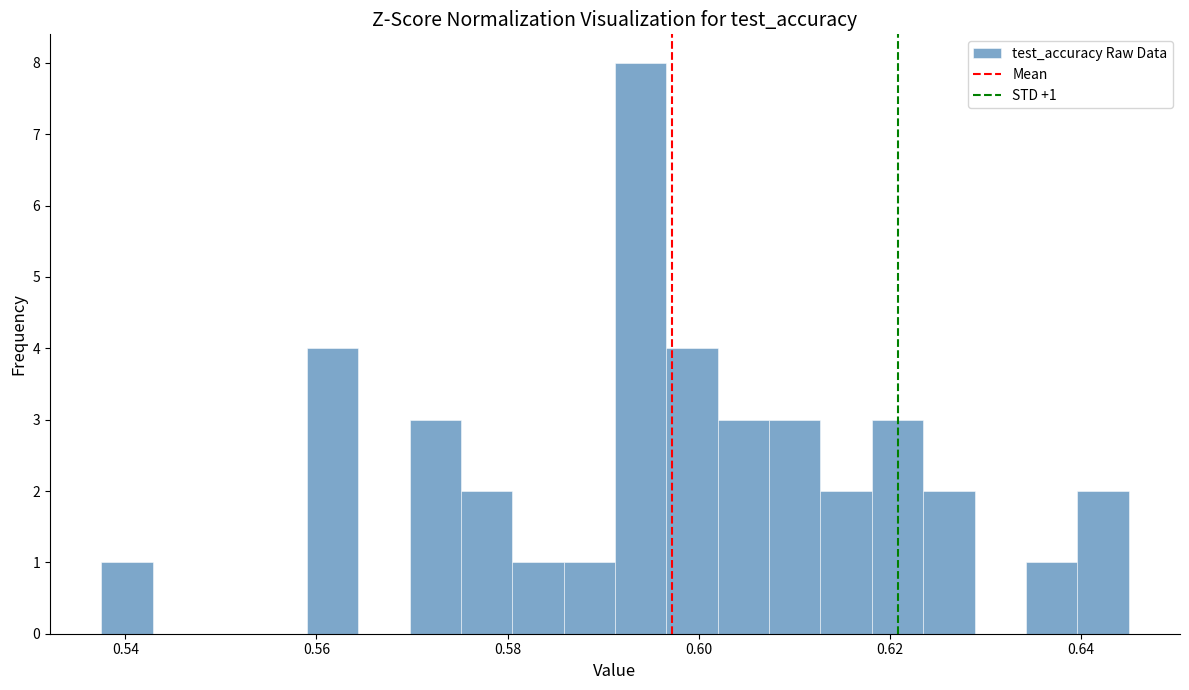

Read against the x-axis, roughly where is the centre of the tallest bar?

0.594